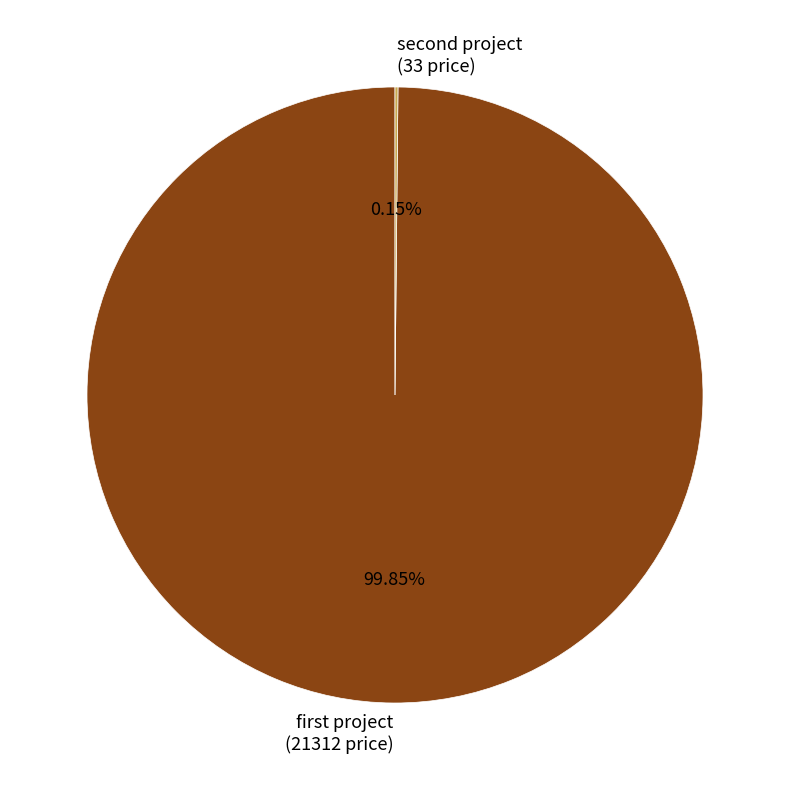

Is there any slice that represents more than half of the pie?

Yes